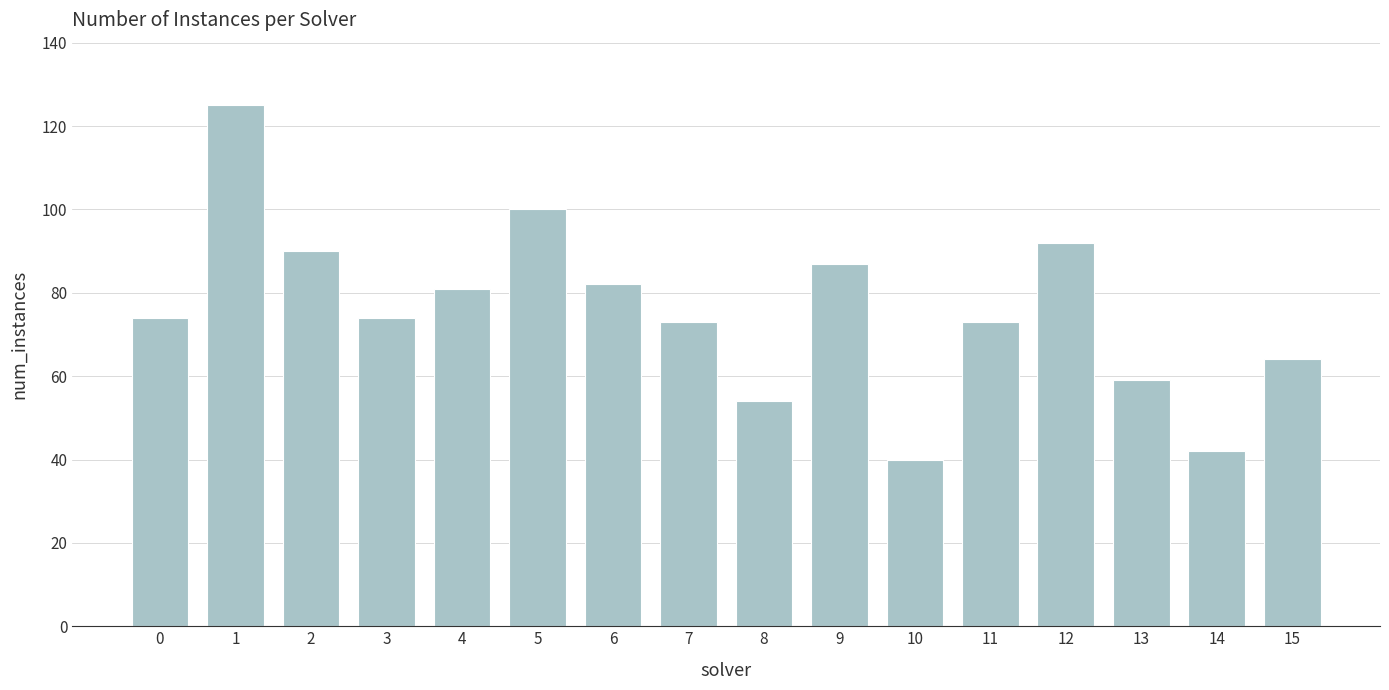

True or false: the data shows 64 at 15.

True